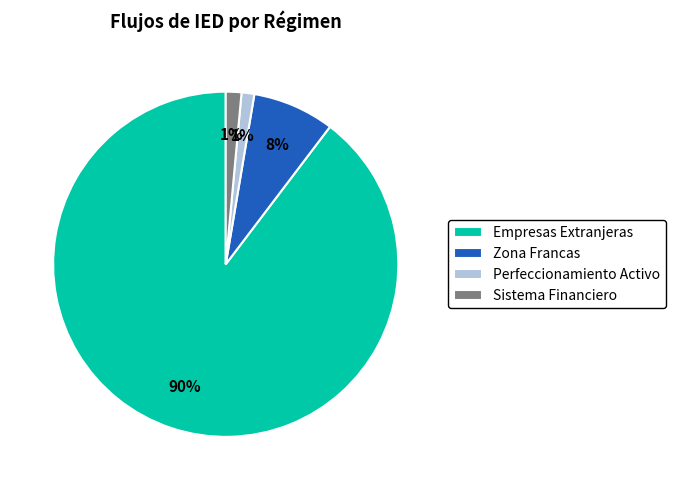

To the nearest percent, what portion does Perfeccionamiento Activo represent?

1%